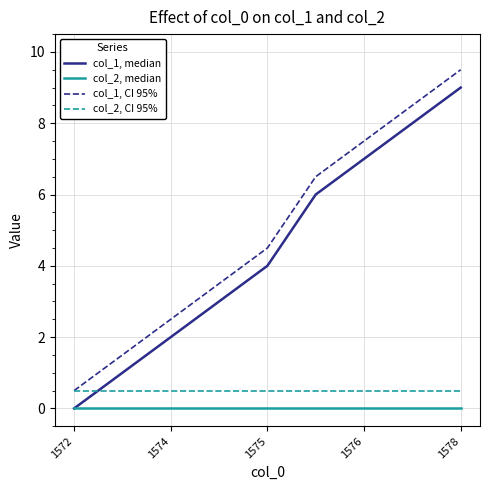

How many values in the col_1, median series are below 4?

4